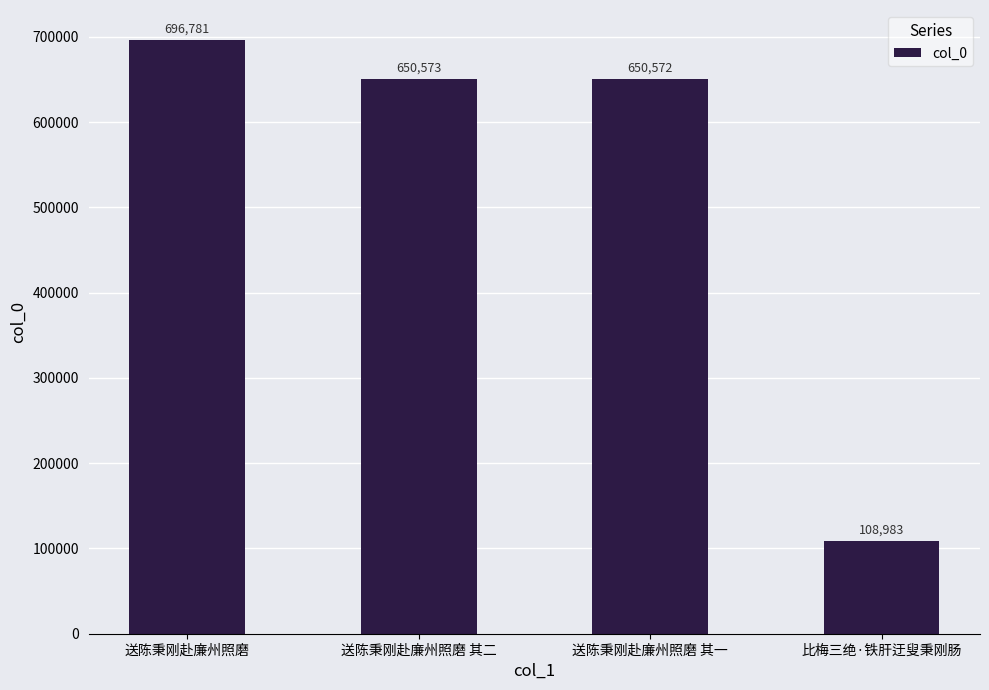

What is the approximate value at 送陈秉刚赴廉州照磨 其一, to the nearest 10?

650570